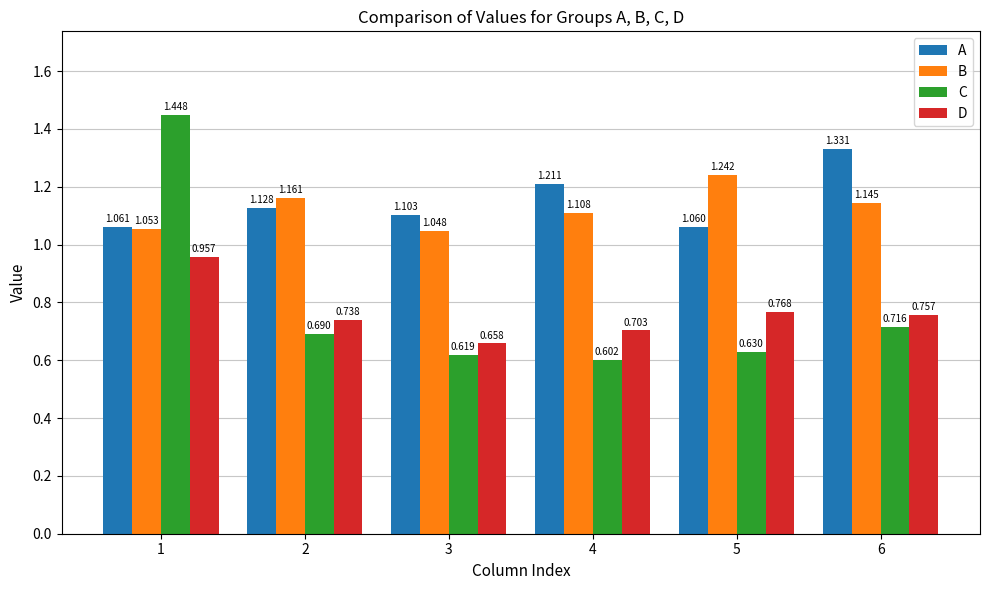

Which series has the widest spread of values?

C